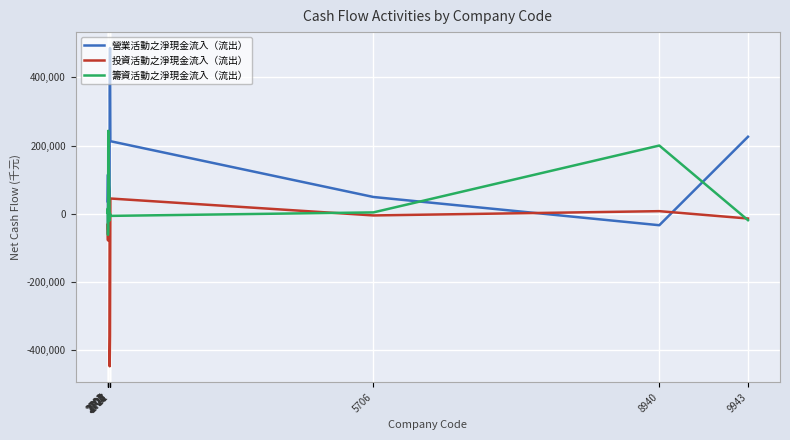

Does the chart have visible grid lines?

Yes